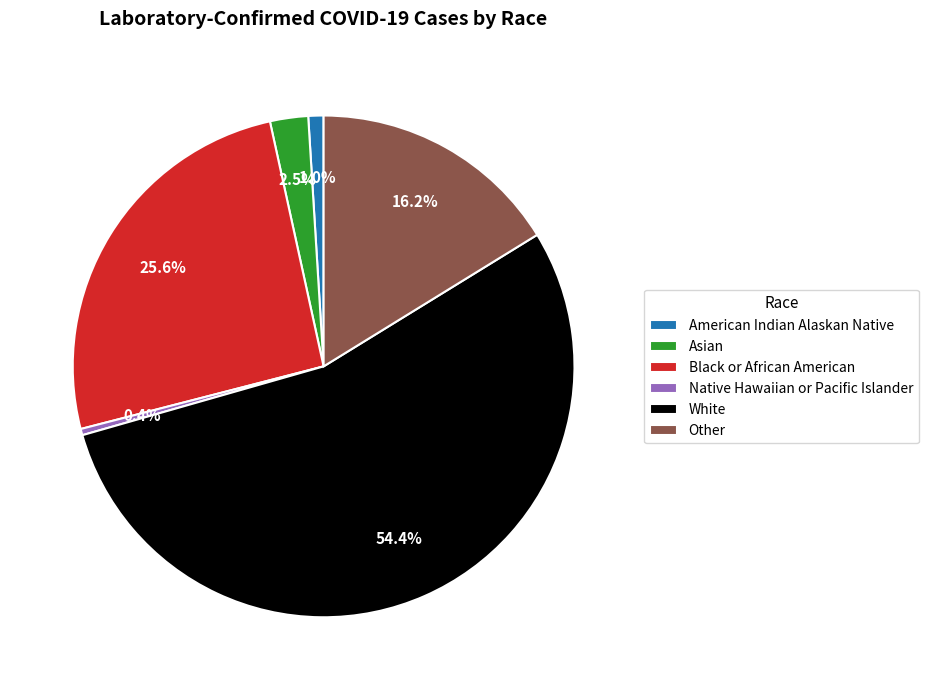

Which has a higher value, Black or African American or Native Hawaiian or Pacific Islander?

Black or African American